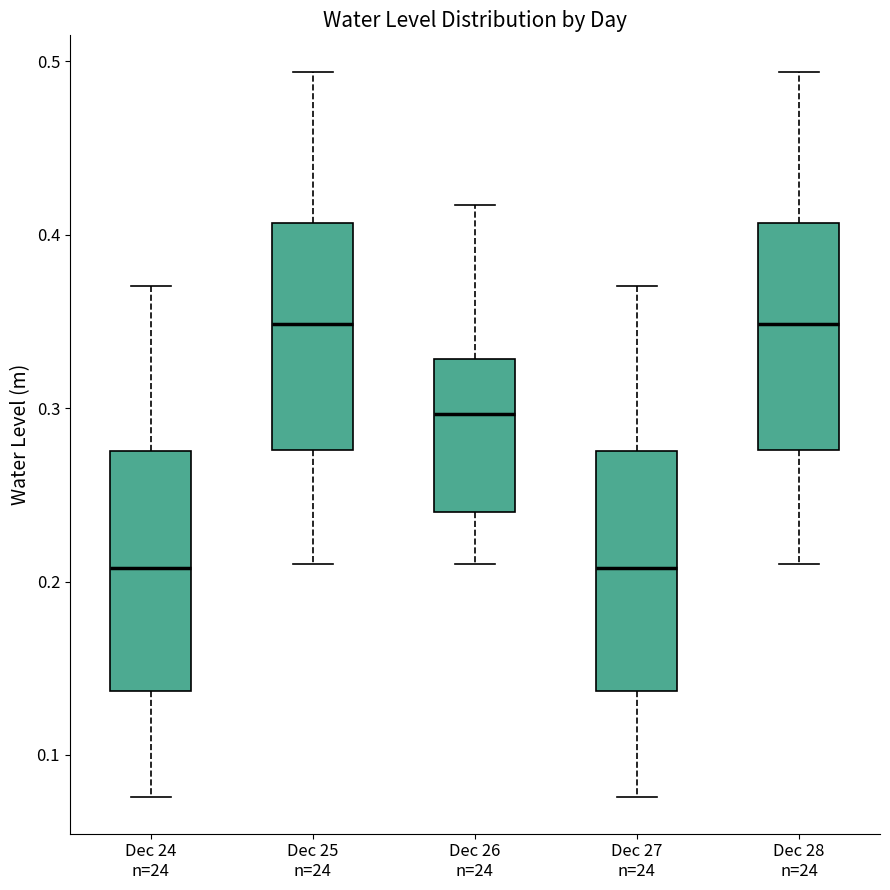

Reading left to right, transcribe this box plot: for each box, give where its median line is, the range the box spans, and where its two whiskers end, as read against the y-axis. The values are not printed on the chart, so give them approximately, as read against the axis.

Dec 24 n=24: median 0.21, box 0.14 to 0.28, whiskers 0.08 to 0.37
Dec 25 n=24: median 0.35, box 0.28 to 0.41, whiskers 0.21 to 0.49
Dec 26 n=24: median 0.30, box 0.24 to 0.33, whiskers 0.21 to 0.42
Dec 27 n=24: median 0.21, box 0.14 to 0.28, whiskers 0.08 to 0.37
Dec 28 n=24: median 0.35, box 0.28 to 0.41, whiskers 0.21 to 0.49